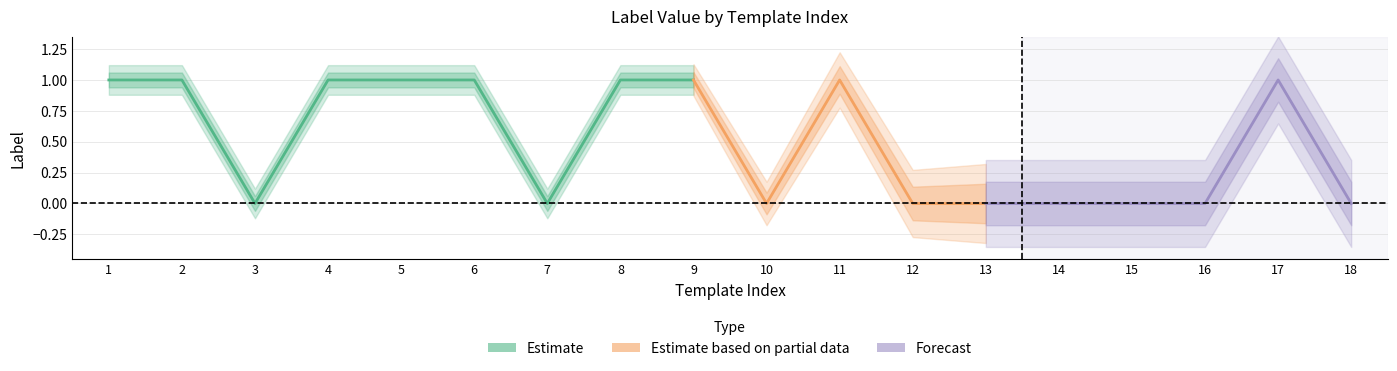

True or false: there are more than 0 points higher than both neighbors.

True